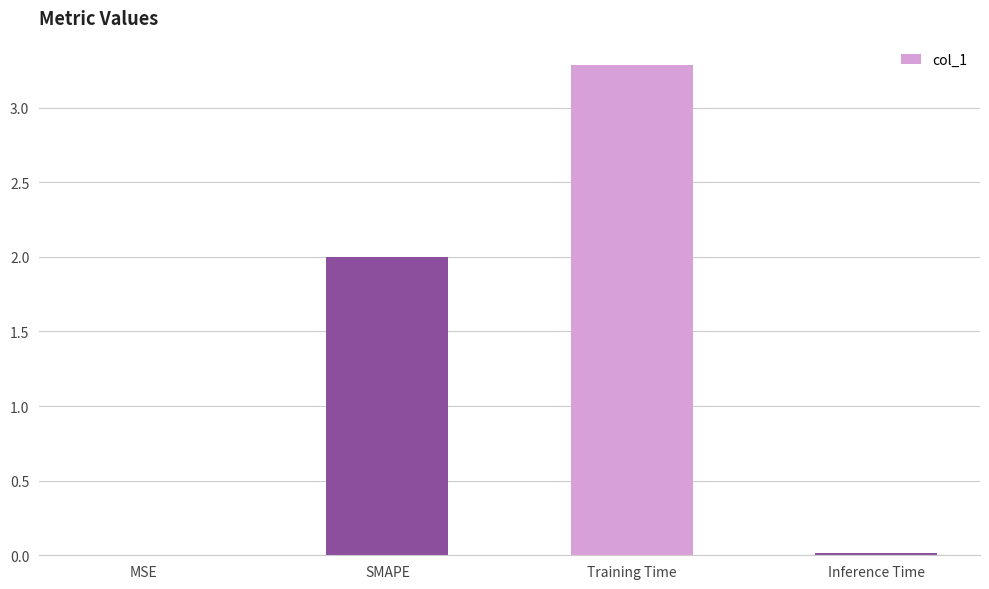

What is the sum of all values?

5.3